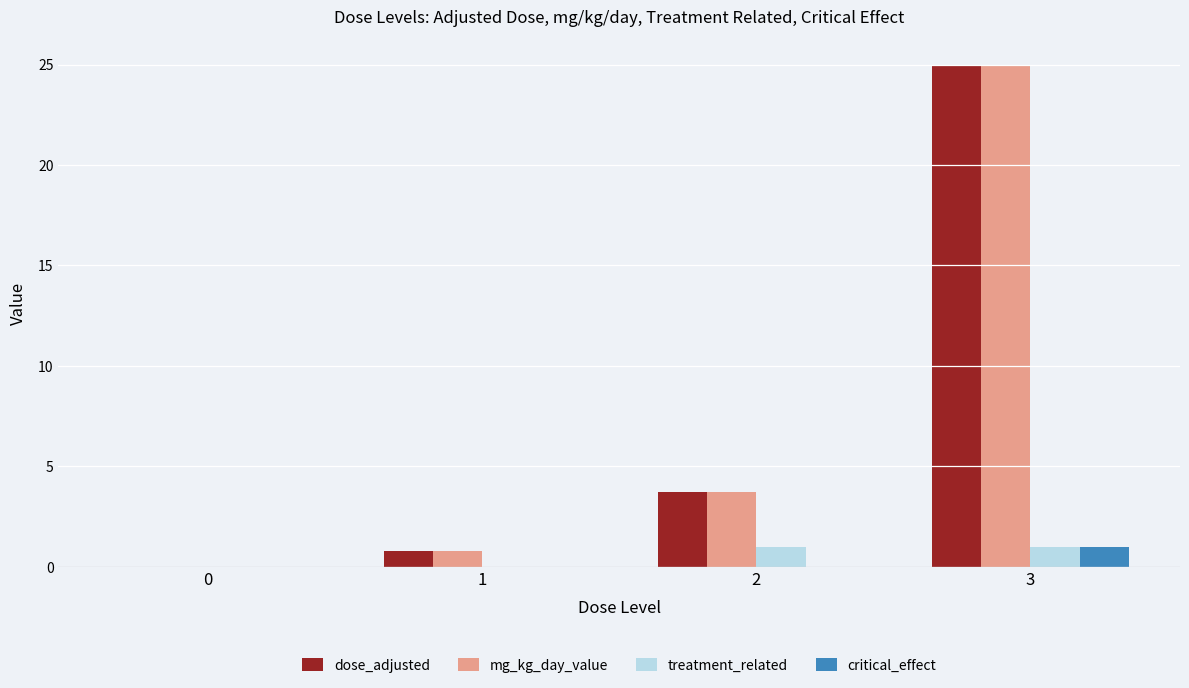

How many data points in mg_kg_day_value are above 3?

2